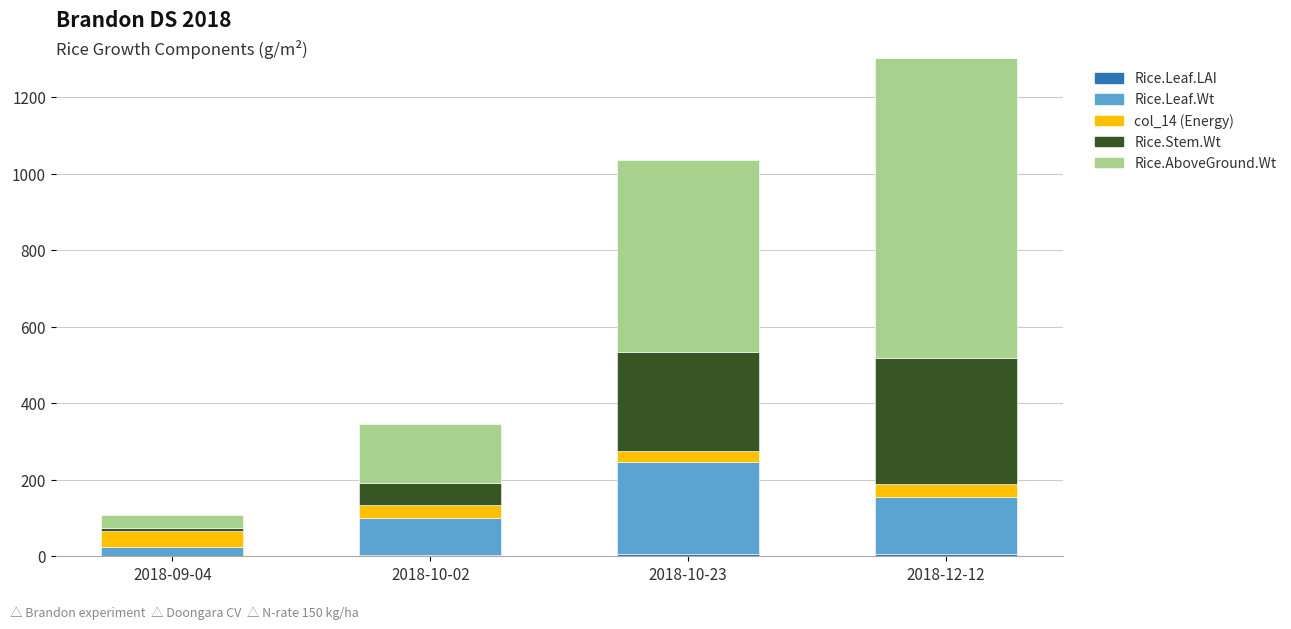

What is the average value of the Rice.Leaf.LAI series?

3.9